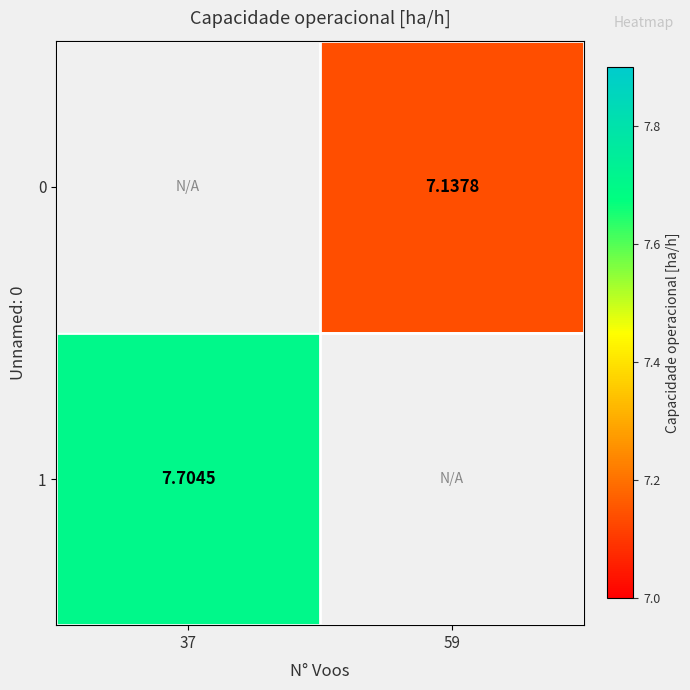

How many series are shown in this chart?

2